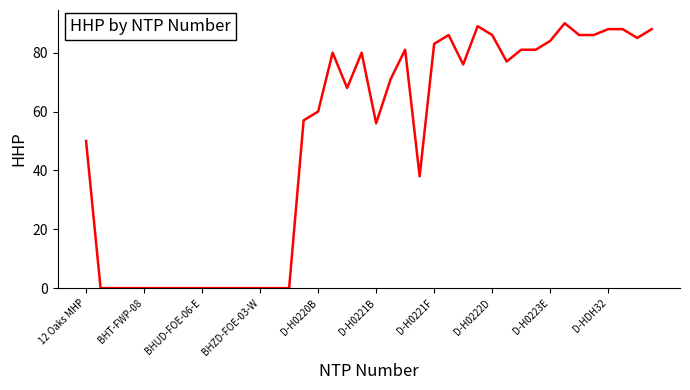

What is the sum of all values?

1995